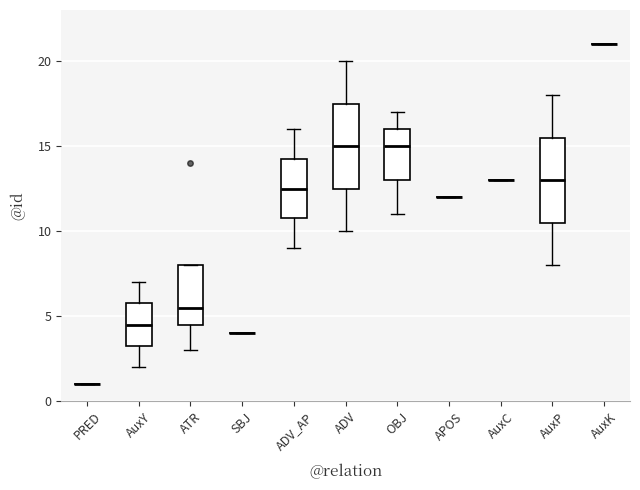

Reading left to right, transcribe this box plot: for each box, give where its median line is, the range the box spans, and where its two whiskers end, as read against the y-axis. The values are not printed on the chart, so give them approximately, as read against the axis.

PRED: box collapsed to a line at 1.0, whiskers 1.0 to 1.0
AuxY: median 4.5, box 3.5 to 6.0, whiskers 2.0 to 7.0
ATR: median 5.5, box 4.5 to 8.0, whiskers 3.0 to 8.0
SBJ: box collapsed to a line at 4.0, whiskers 4.0 to 4.0
ADV_AP: median 12.5, box 11.0 to 14.5, whiskers 9.0 to 16.0
ADV: median 15.0, box 12.5 to 17.5, whiskers 10.0 to 20.0
OBJ: median 15.0, box 13.0 to 16.0, whiskers 11.0 to 17.0
APOS: box collapsed to a line at 12.0, whiskers 12.0 to 12.0
AuxC: box collapsed to a line at 13.0, whiskers 13.0 to 13.0
AuxP: median 13.0, box 10.5 to 15.5, whiskers 8.0 to 18.0
AuxK: box collapsed to a line at 21.0, whiskers 21.0 to 21.0